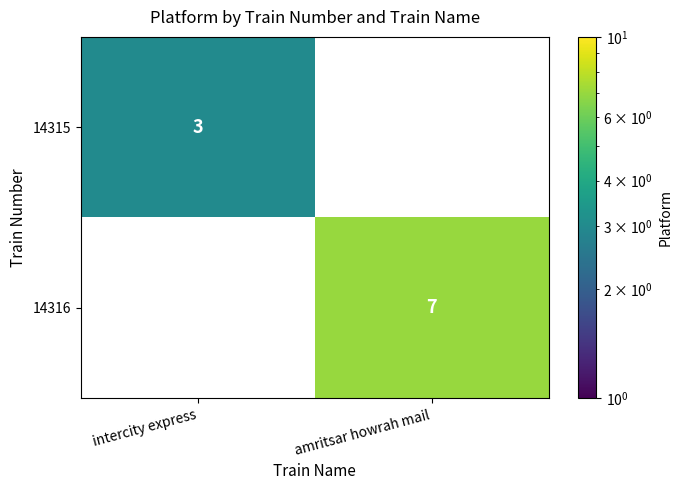

Is it true that 14316 equals 7 at amritsar howrah mail?

True